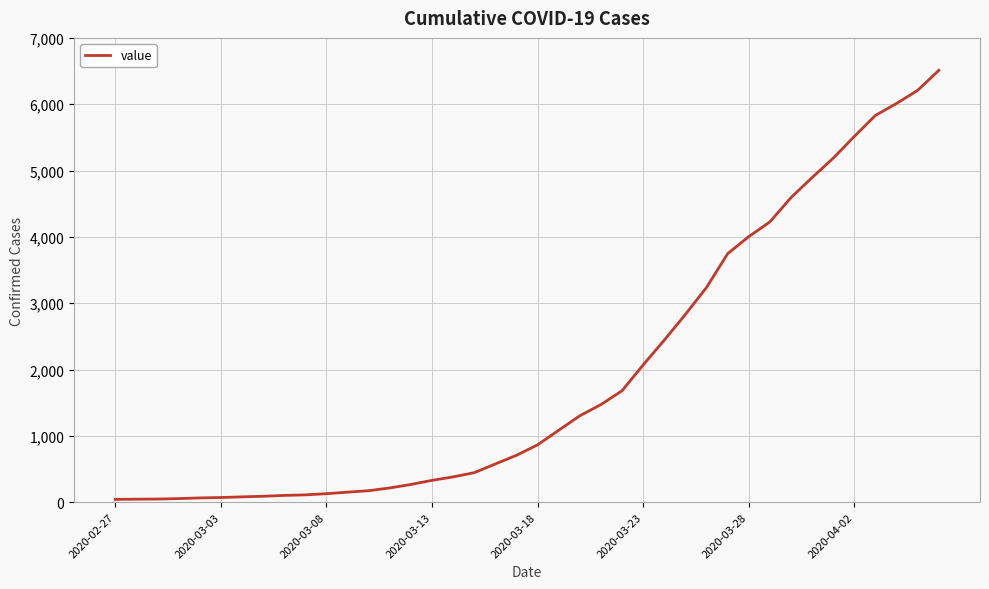

What is the maximum value shown in the chart?

6511